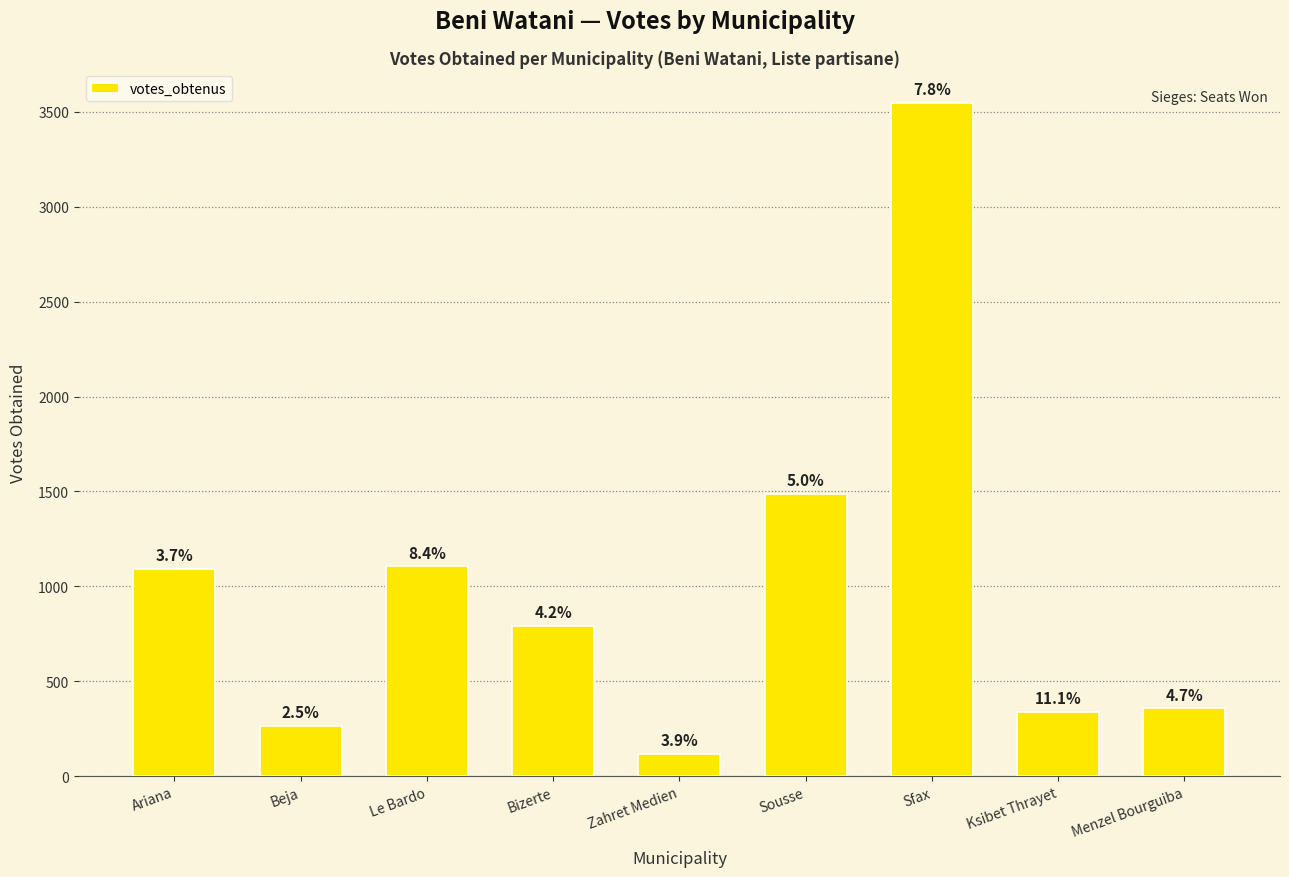

At which category does the chart reach its peak across all series?

Sfax